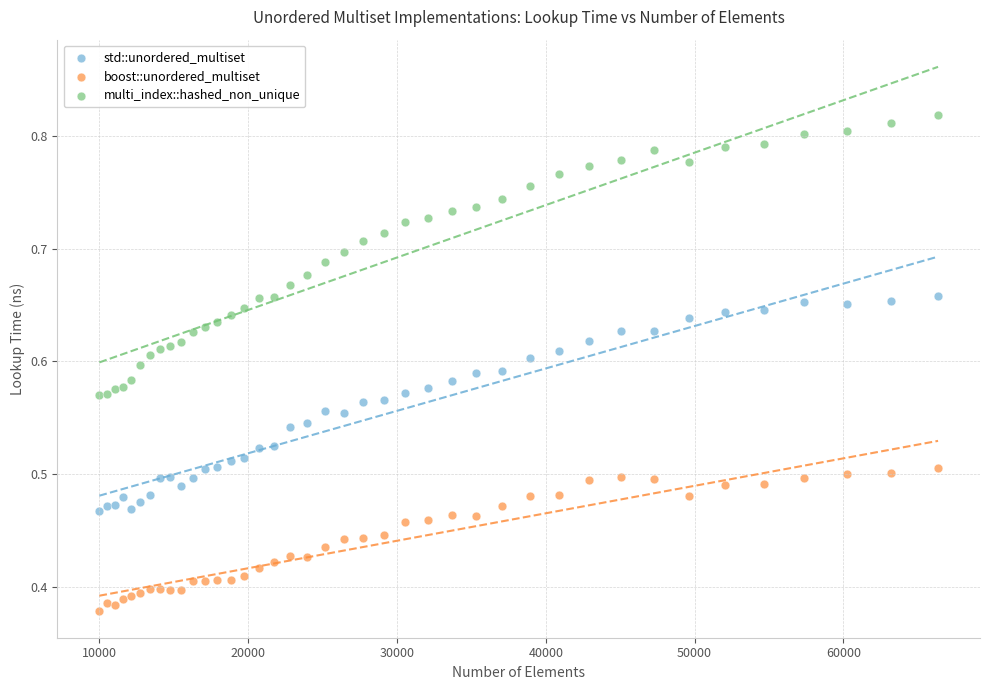

What are all the series names shown in the legend?

std::unordered_multiset, boost::unordered_multiset, multi_index::hashed_non_unique